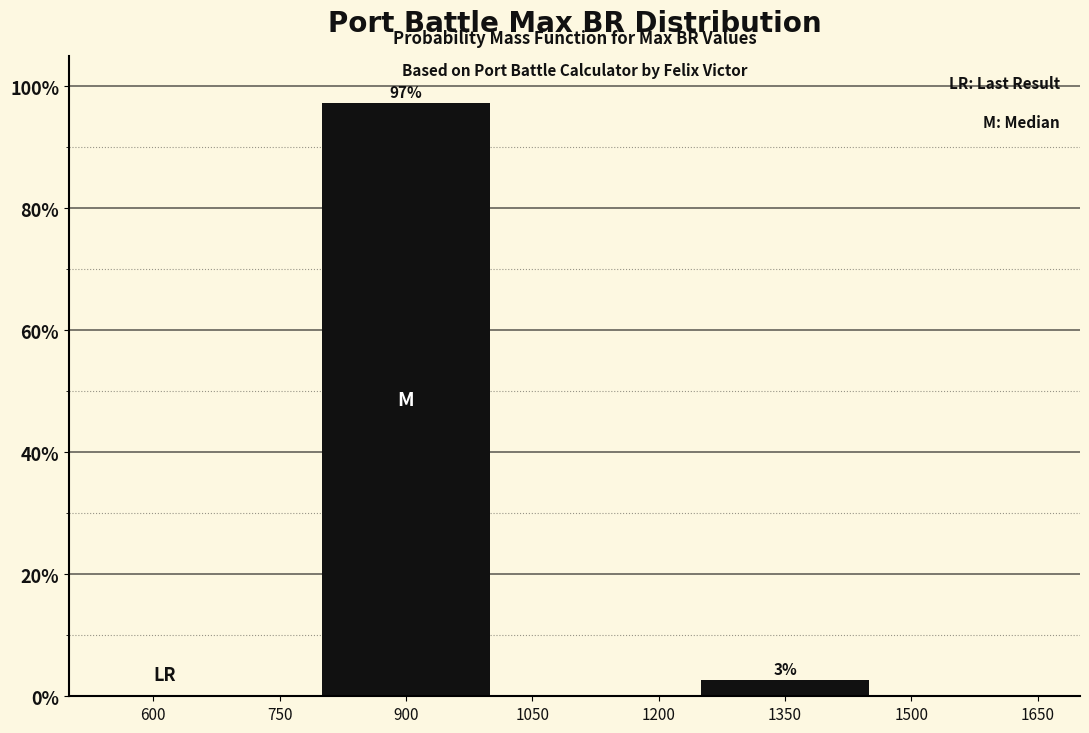

What is the value of the 1st bar from the left?

97.3